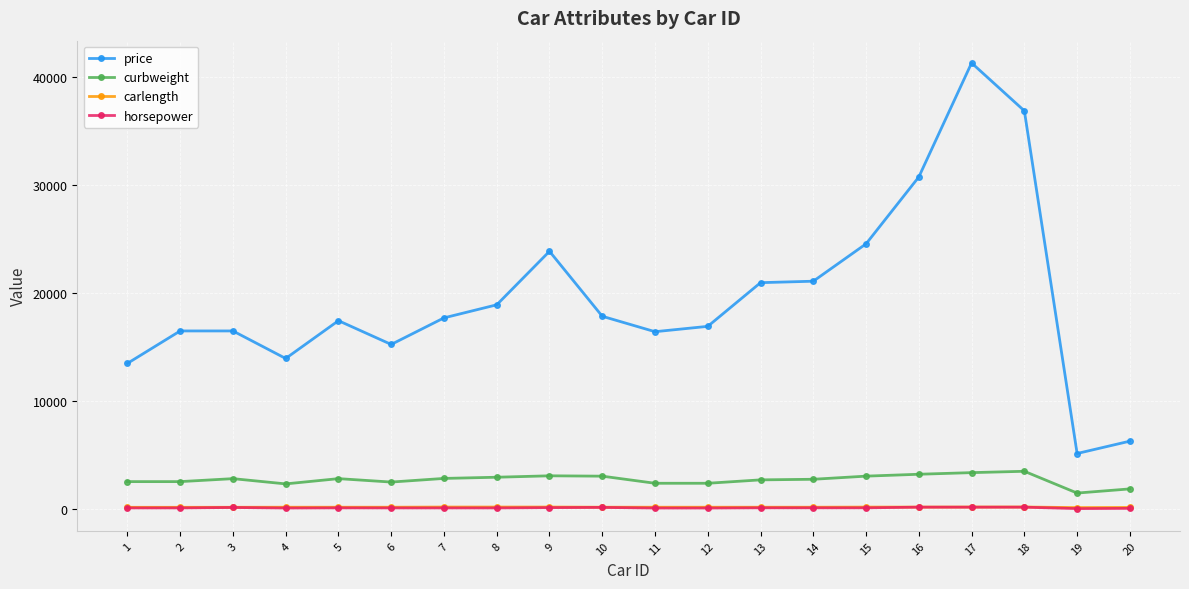

Between 5 and 9, which series saw the biggest shift?

price